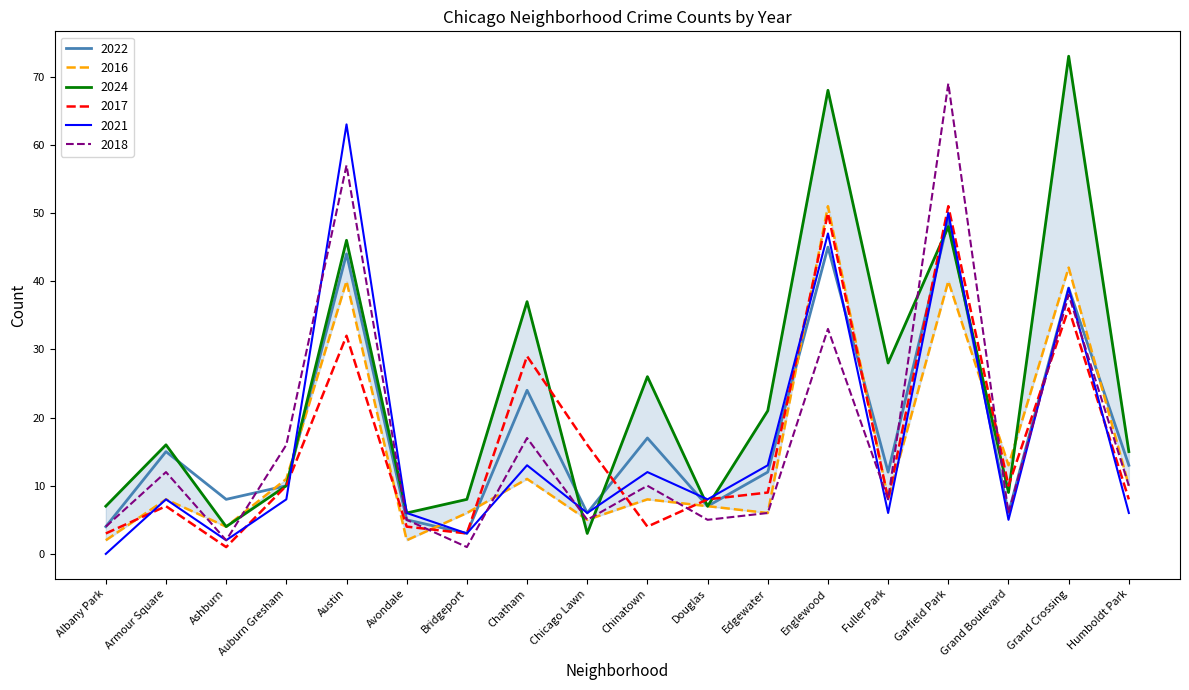

Is this an area chart (filled region under the line)?

No